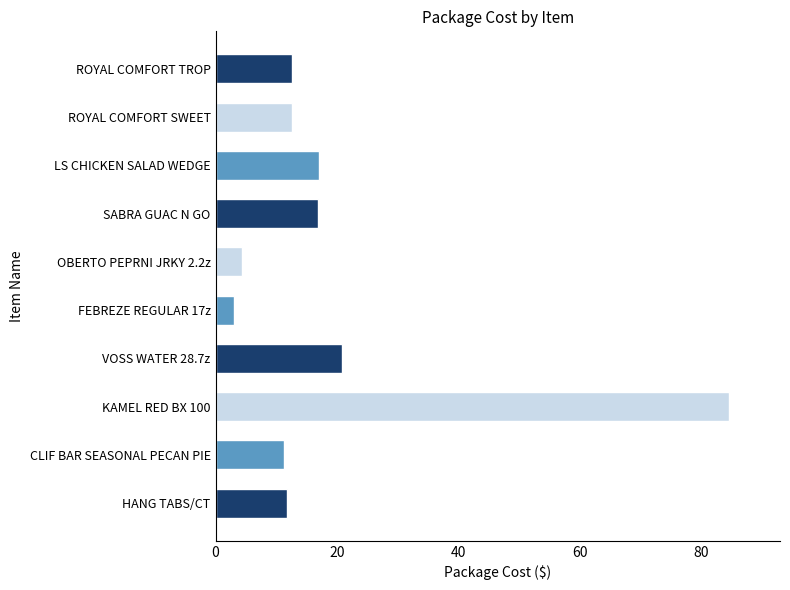

Approximately how many times larger is the value at ROYAL COMFORT SWEET compared to HANG TABS/CT?

1.1